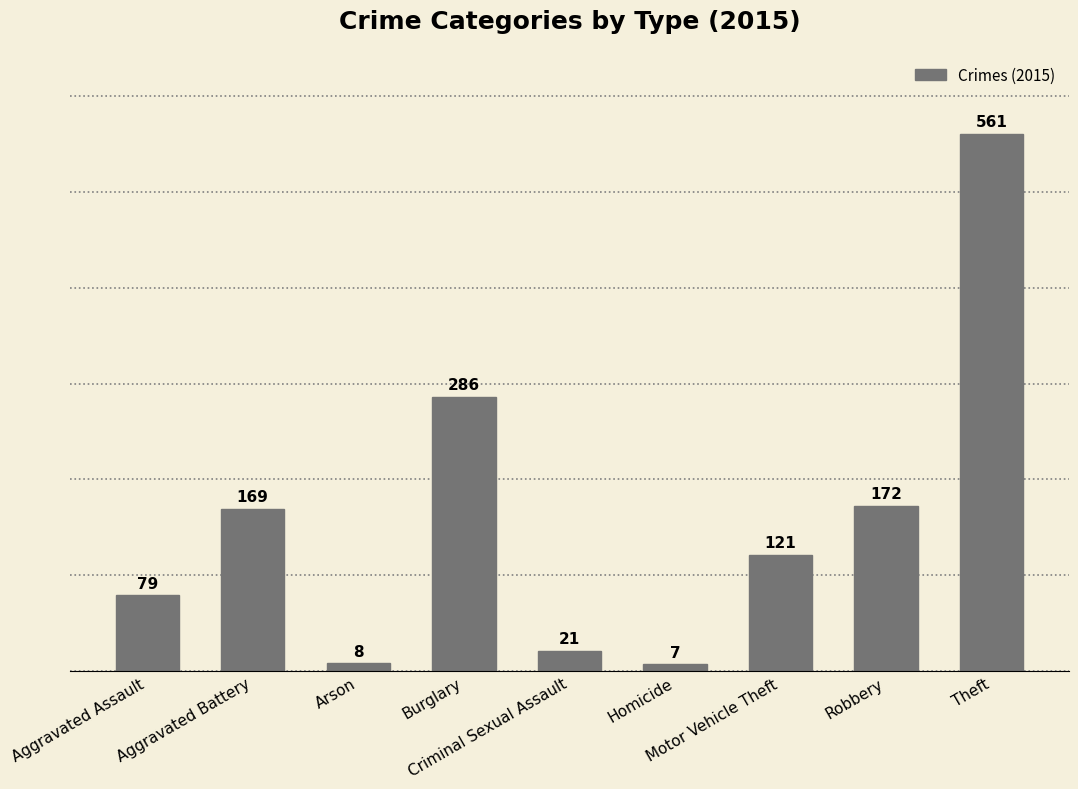

How many bars are there in total?

9